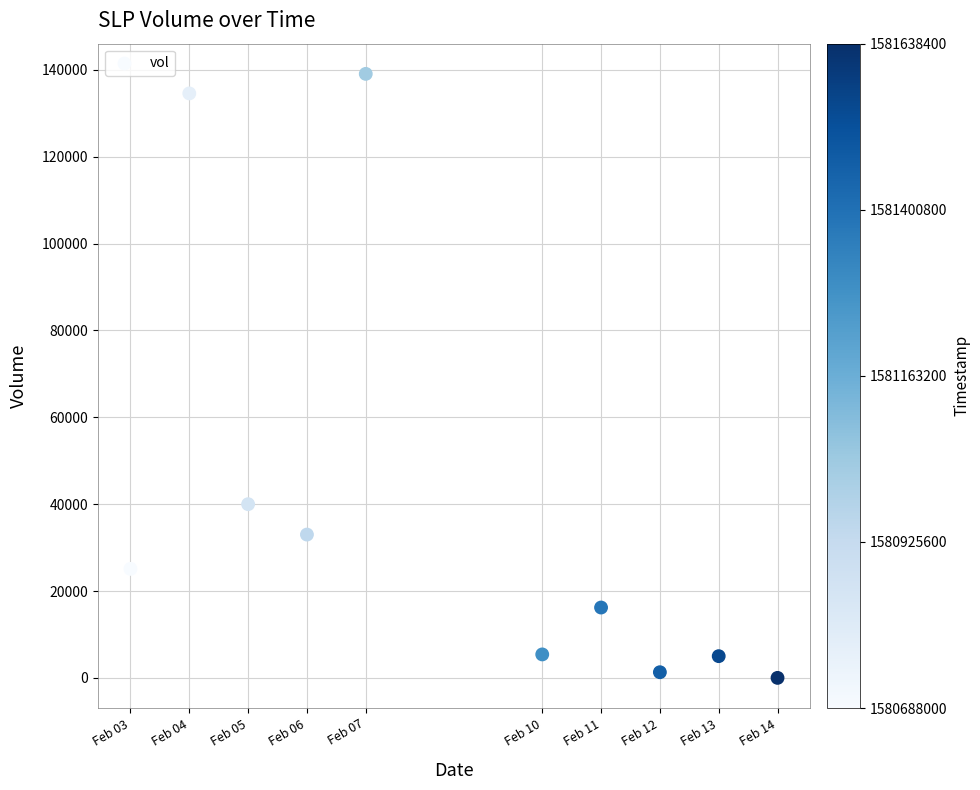

What Y value in the scatter plot is closest to 69550?

40000